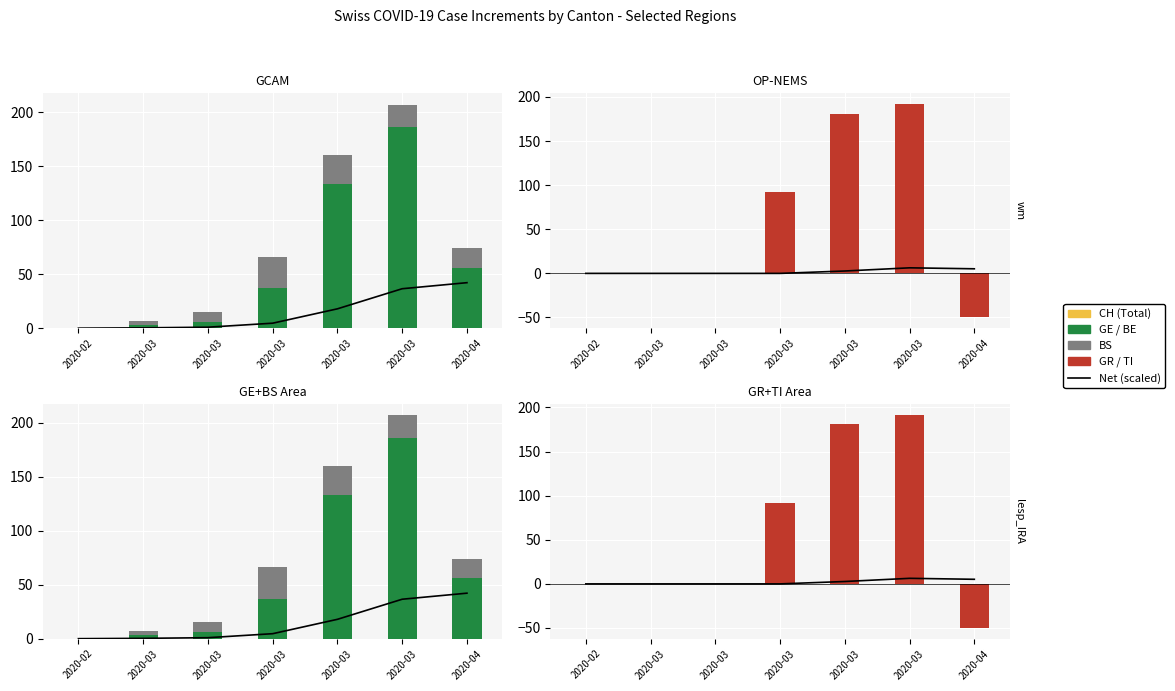

How many groups of bars are there?

7